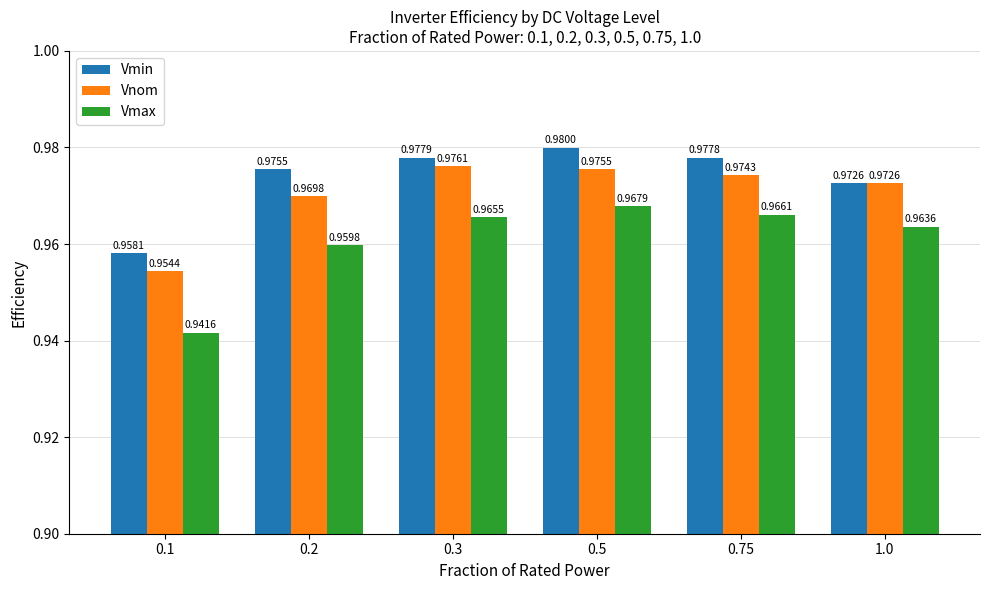

How many groups of bars are there?

6